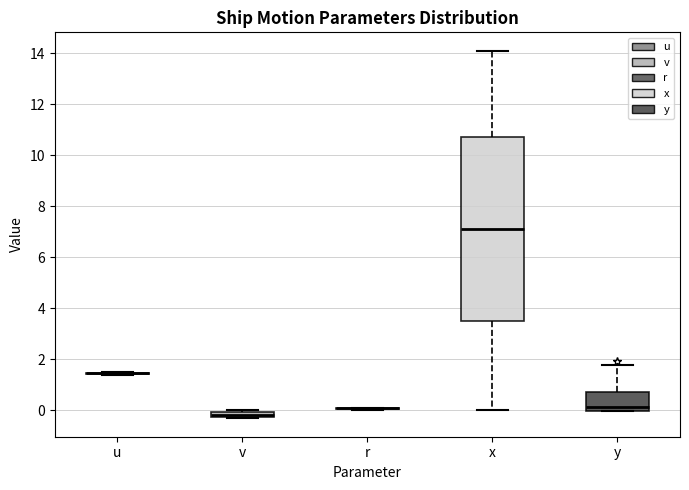

Which box is the tallest, from its lower edge to its upper edge?

x